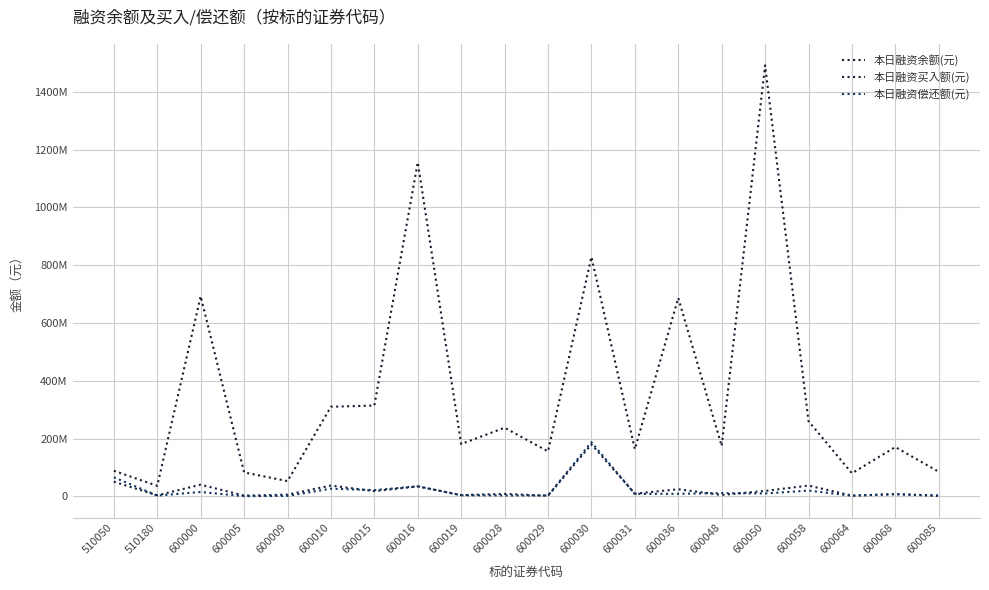

Is this an area chart (filled region under the line)?

No